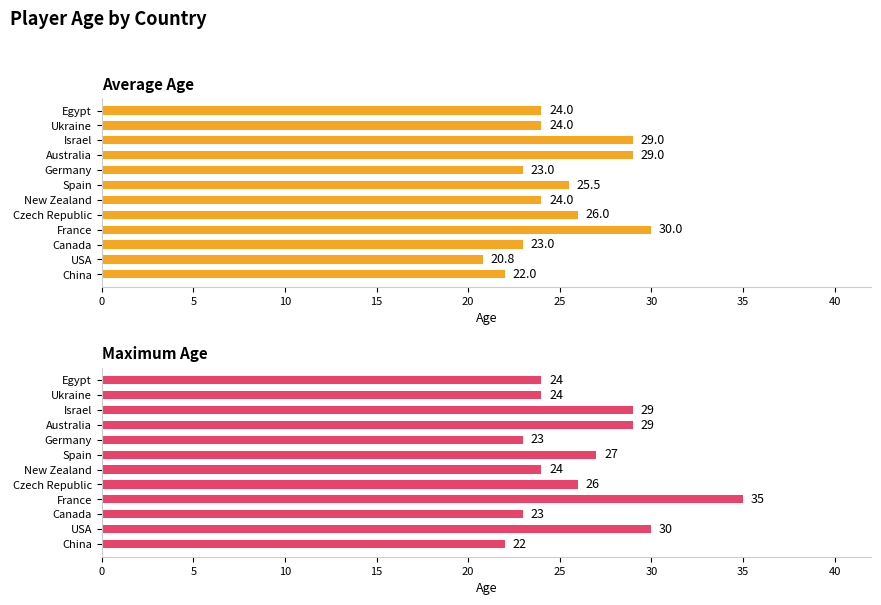

Rank the series at 11 from highest to lowest value.

Average Age, Maximum Age